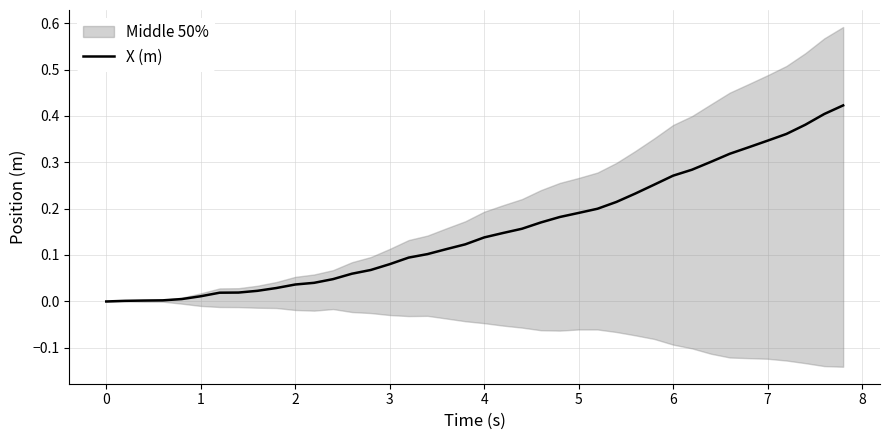

What is the difference between the maximum and minimum values?

0.4